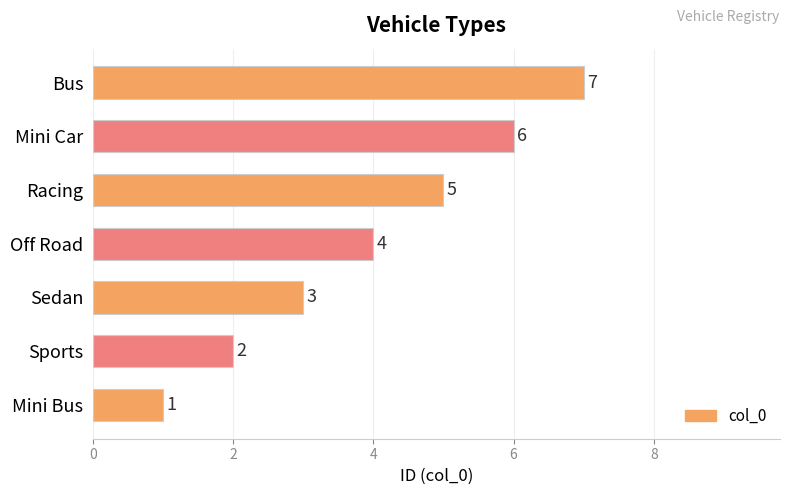

How many values are below 4?

3